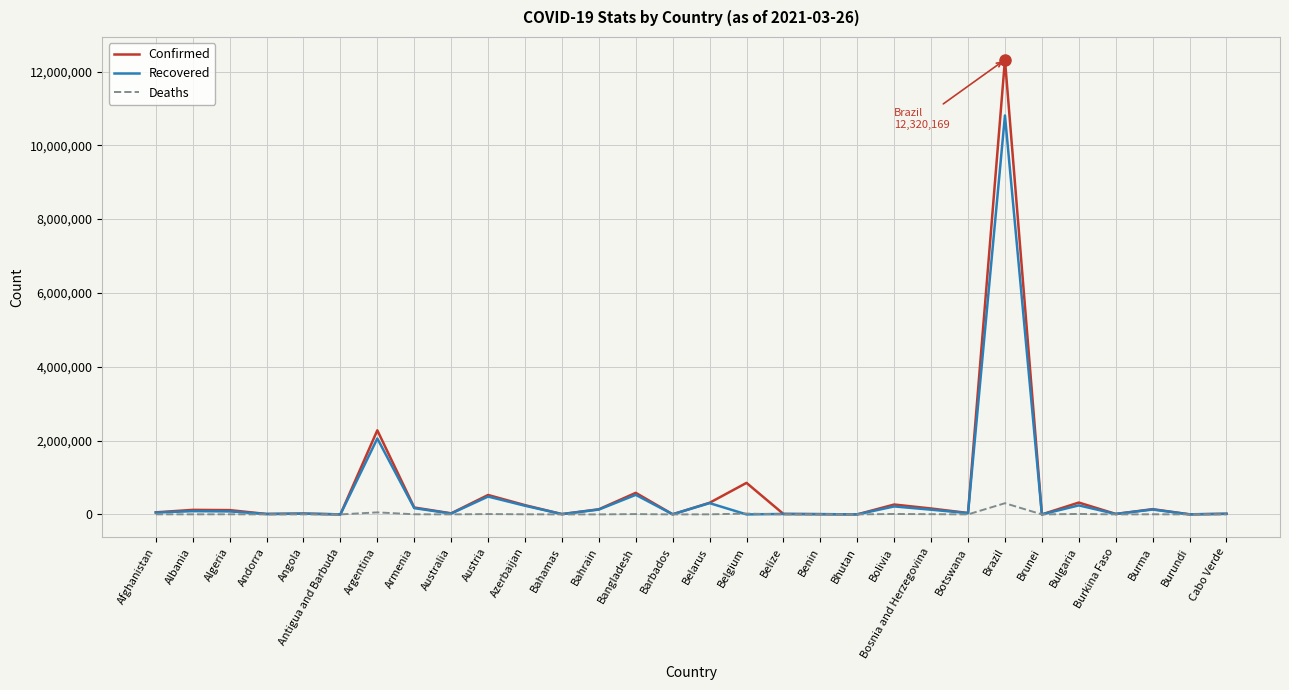

Rank the series by their maximum value, from lowest to highest.

Deaths, Recovered, Confirmed